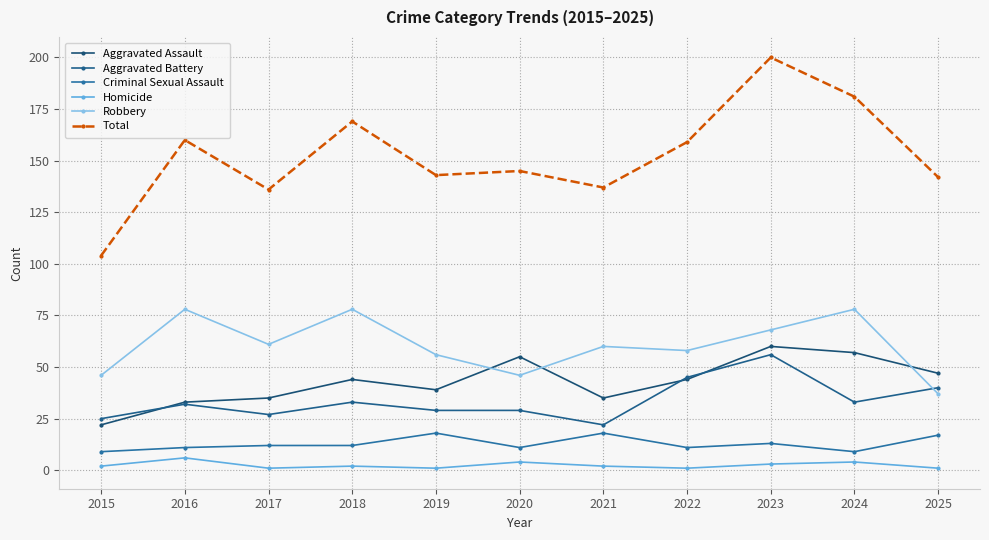

Which series has the largest total across all categories?

Total